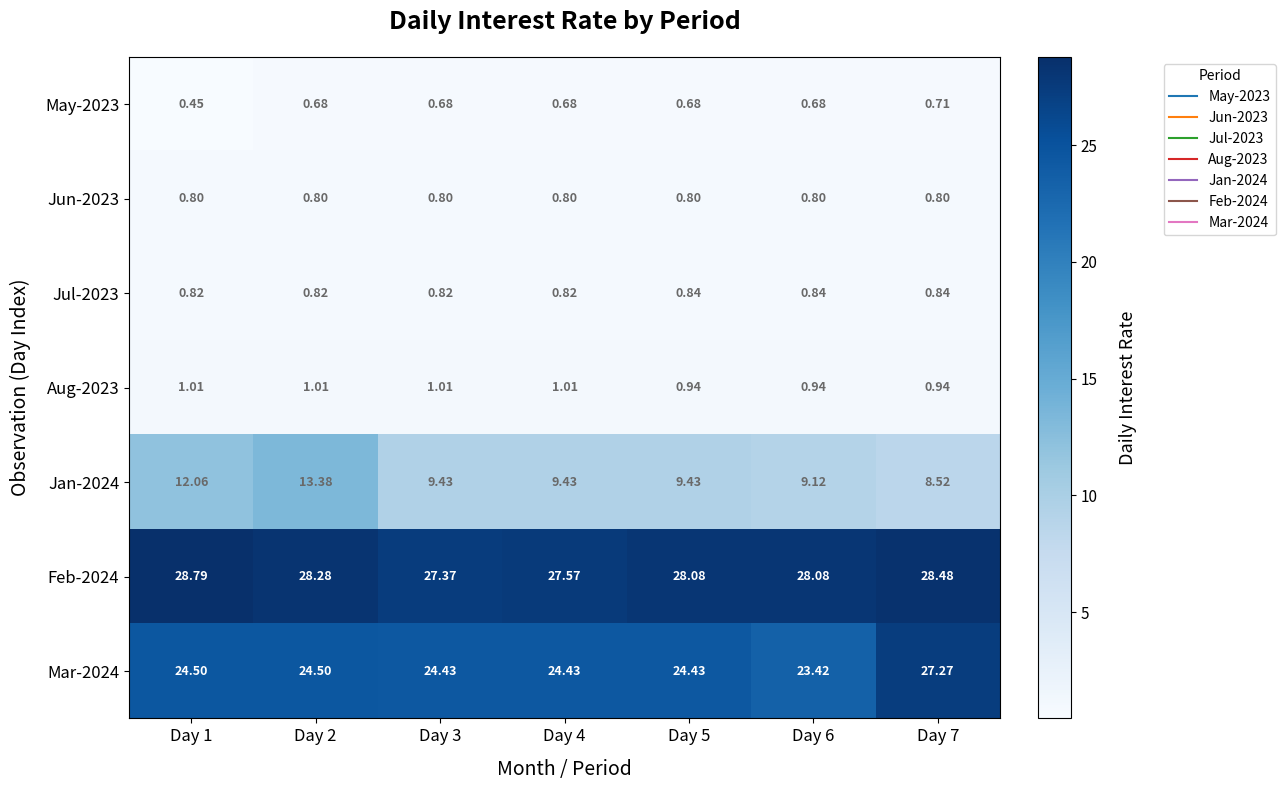

Count the number of categories in the chart.

7